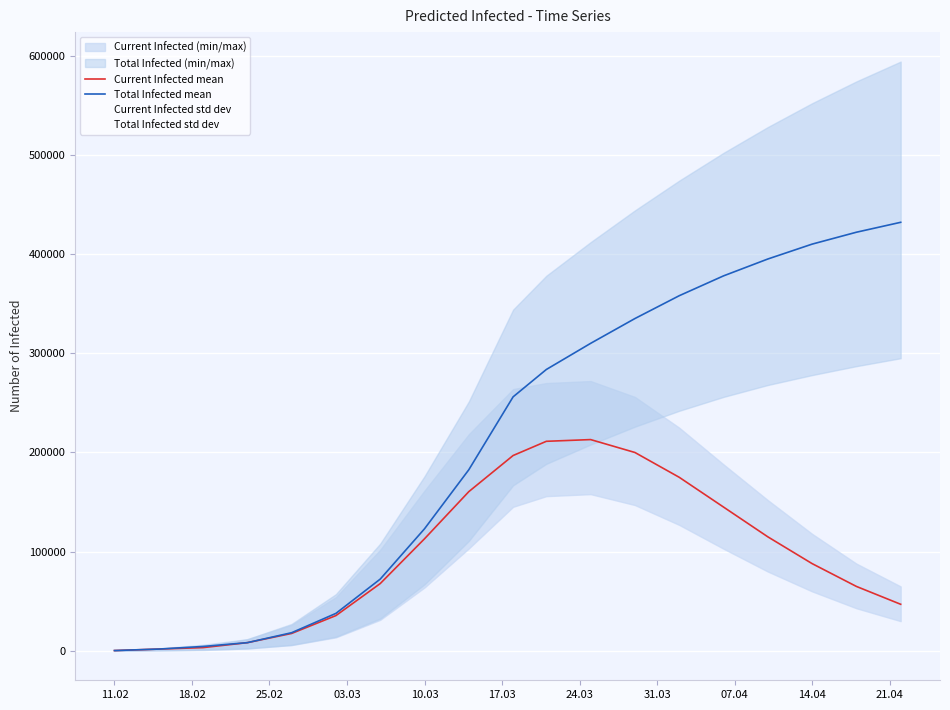

The Current Infected mean series shows 24869 at 17. True or false?

False